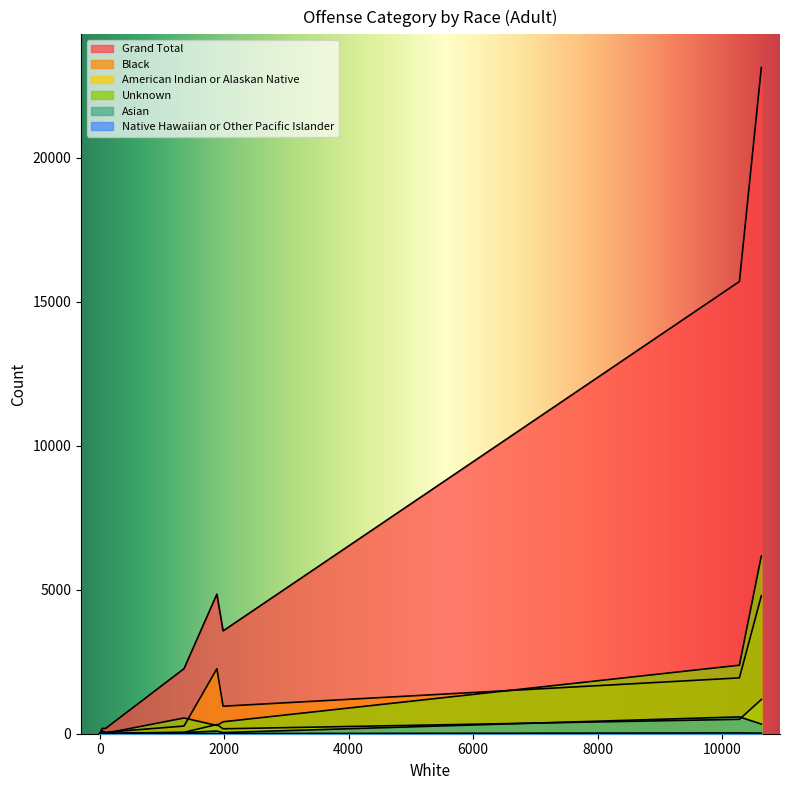

How many interior local valleys does the Unknown series have?

2